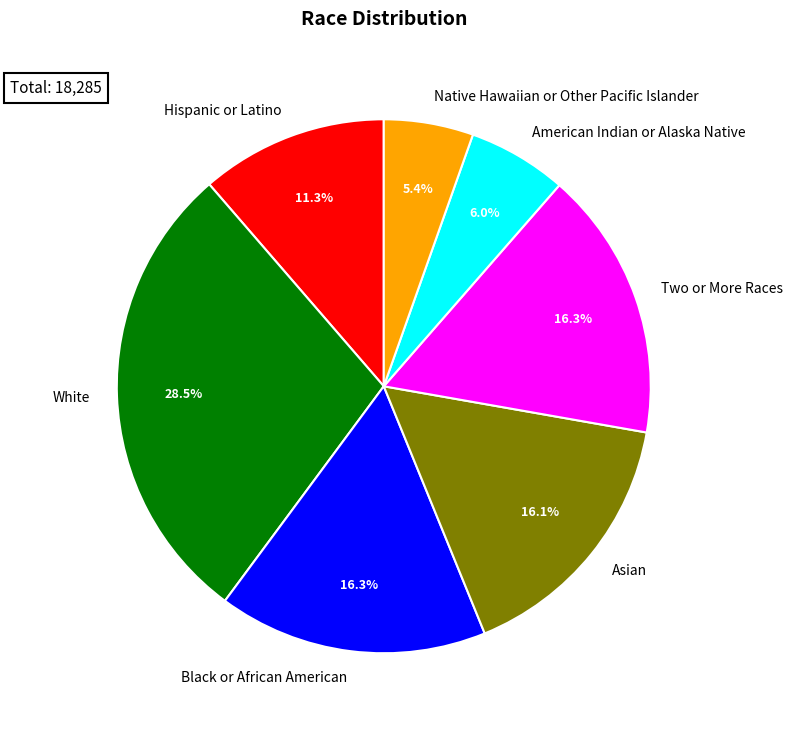

What percentage is NOT represented by American Indian or Alaska Native?

94.0%